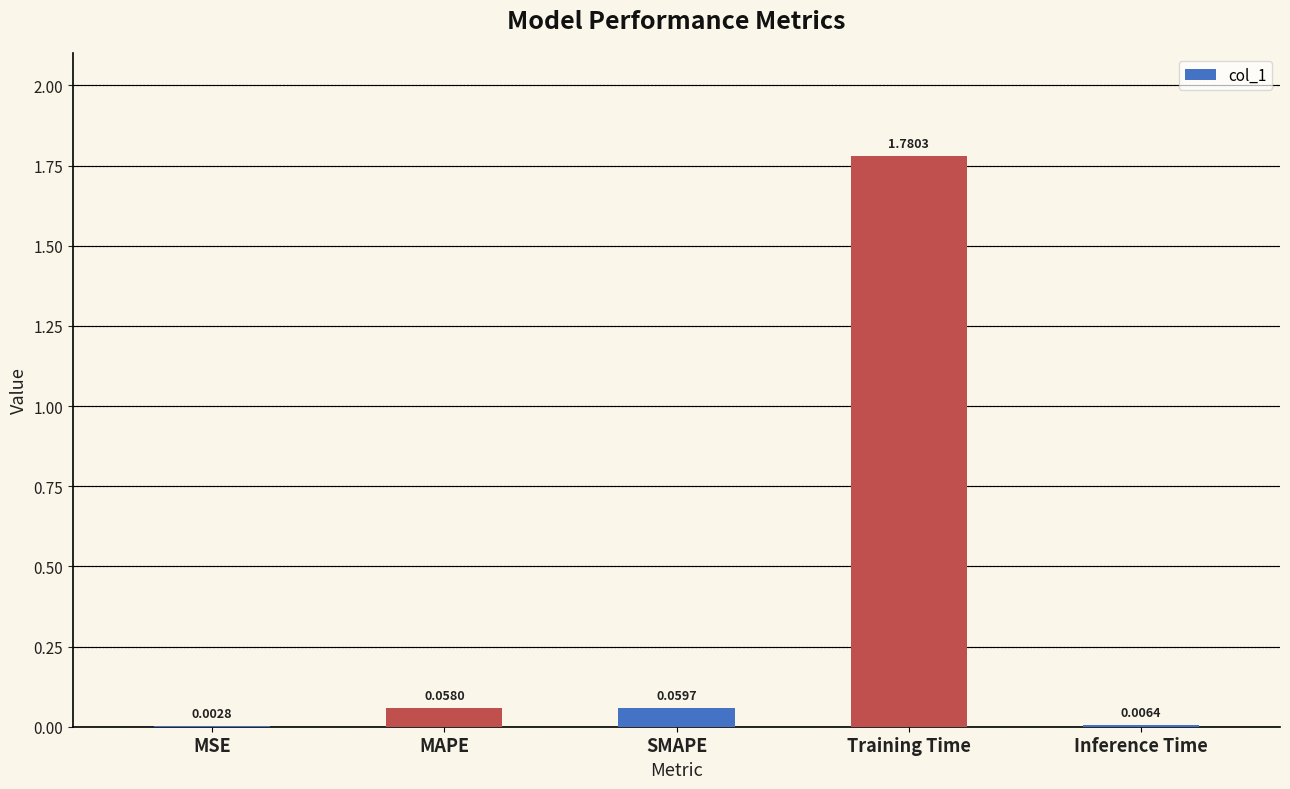

At which label is the value closest to 0?

MSE